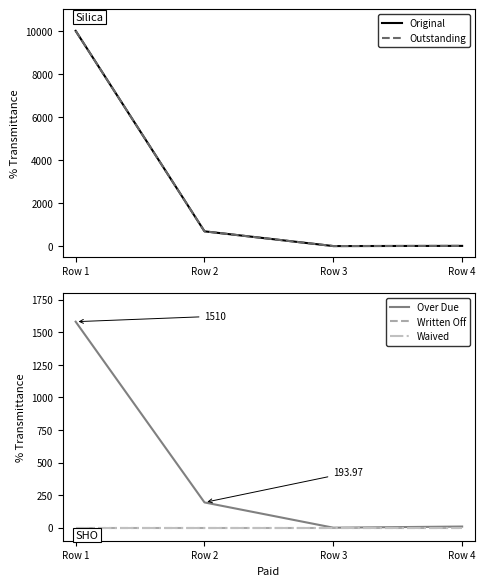

At which label is Over Due closest to 790?

Row 2